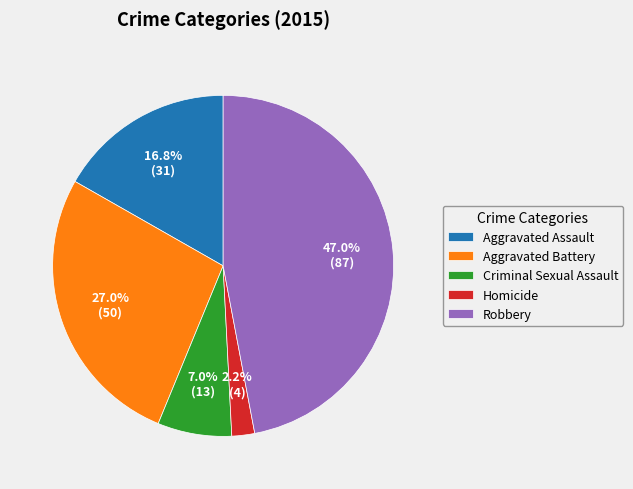

To the nearest percent, what percentage of the pie is Aggravated Battery?

27%